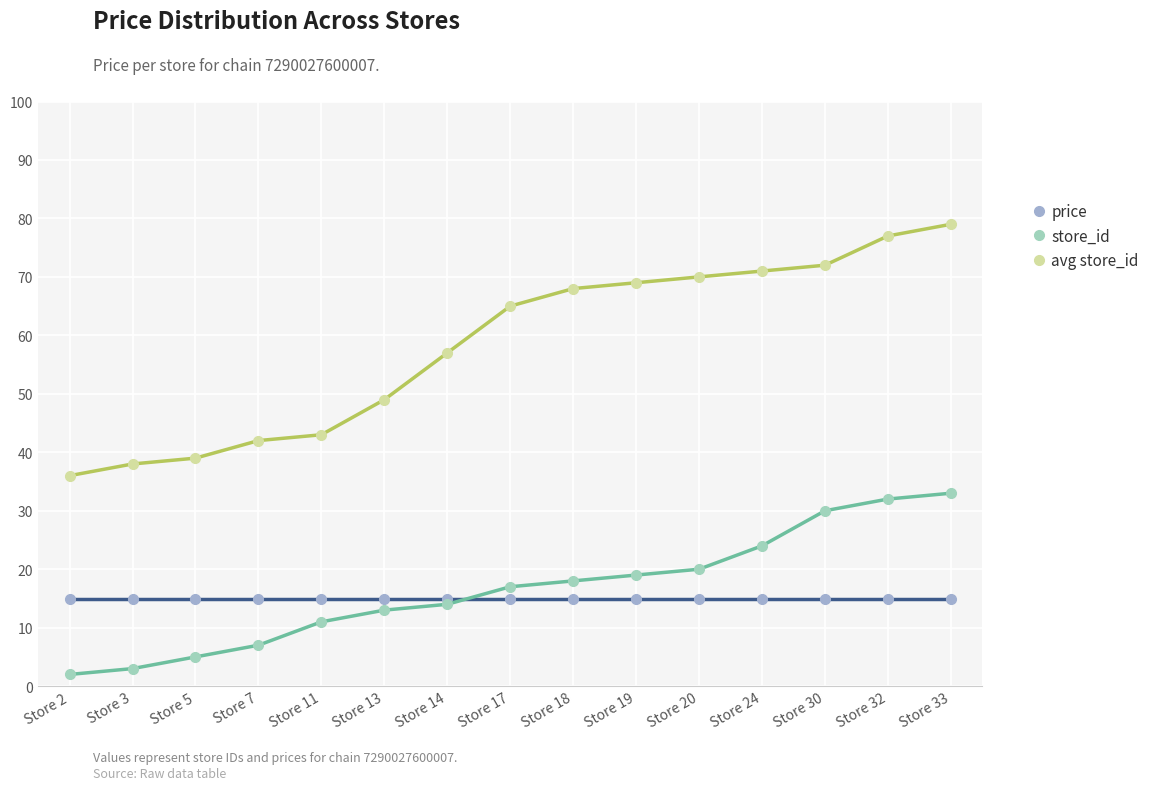

What is the difference between the highest and lowest values at Store 33?

64.1